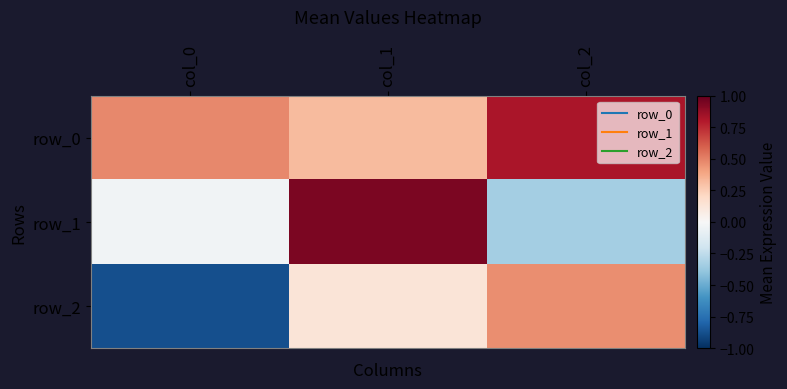

Reading left to right, extract all data points from this chart.

row_0: col_0=0.5	col_1=0.3	col_2=0.8
row_1: col_0=-0.0	col_1=0.9	col_2=-0.3
row_2: col_0=-0.9	col_1=0.1	col_2=0.5